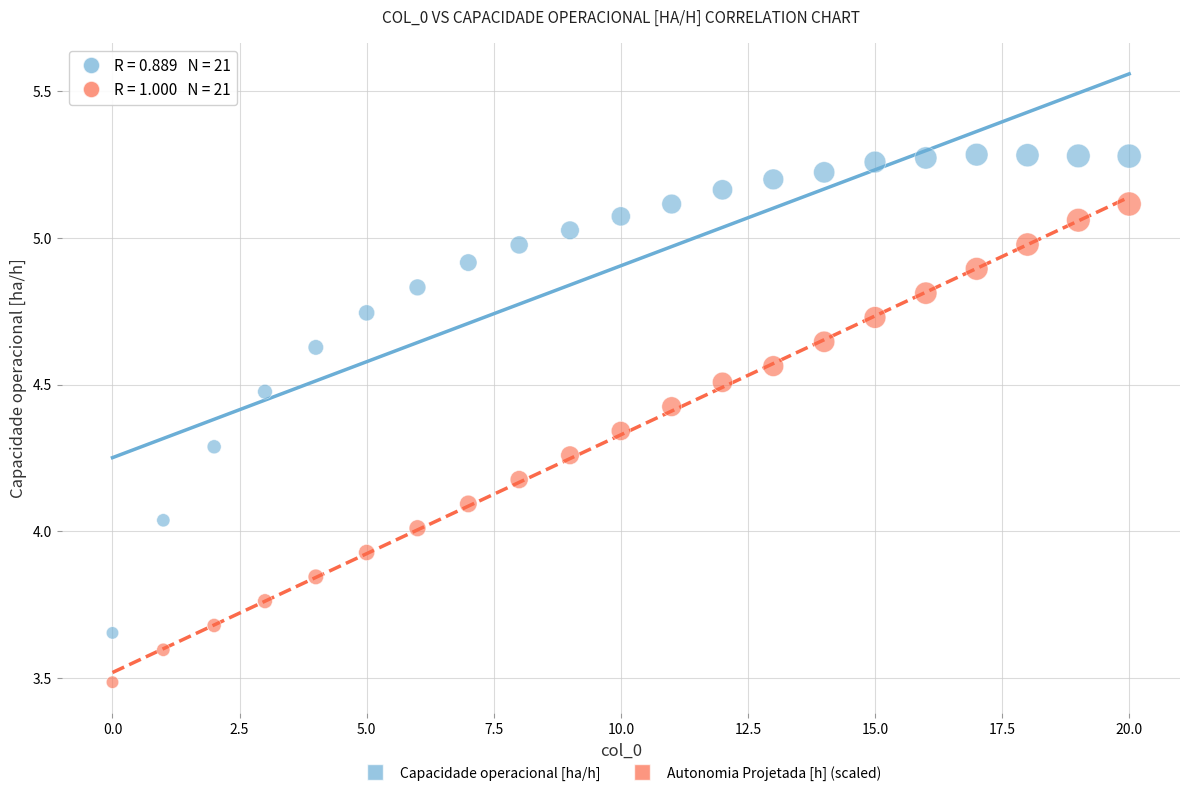

Across all data points, what is the range of Y values (max minus min)?

1.8